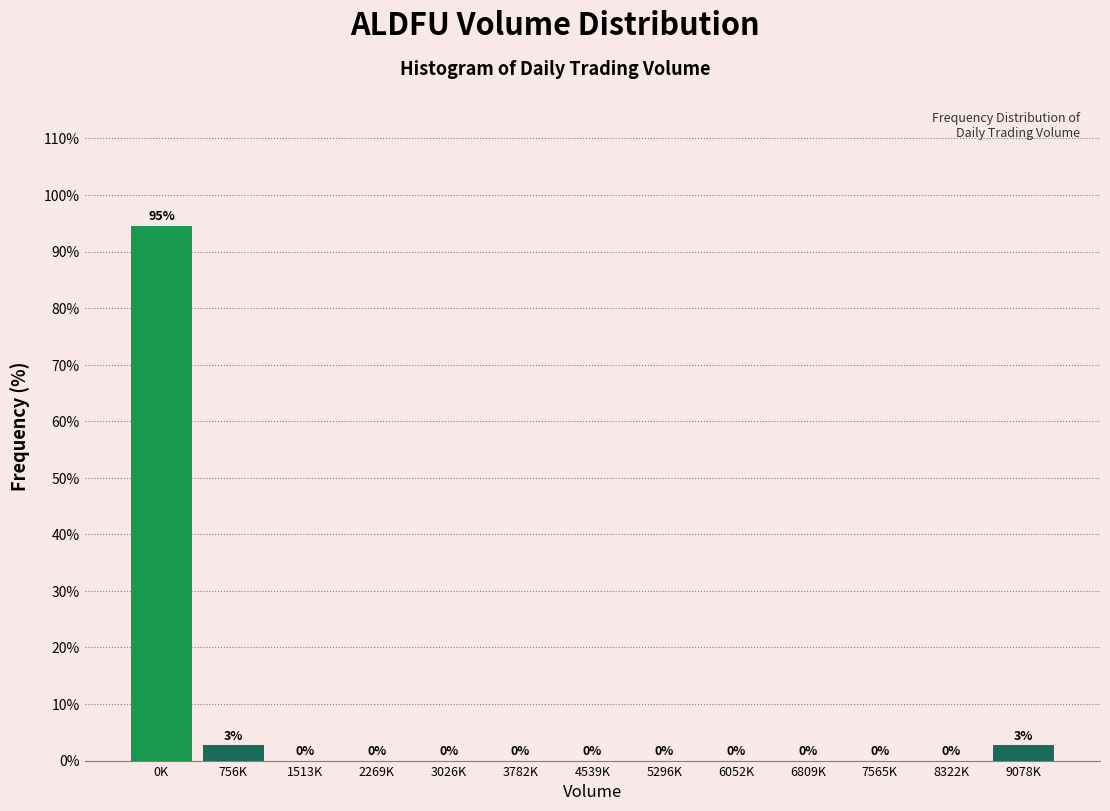

What is the maximum value shown in the chart?

94.6